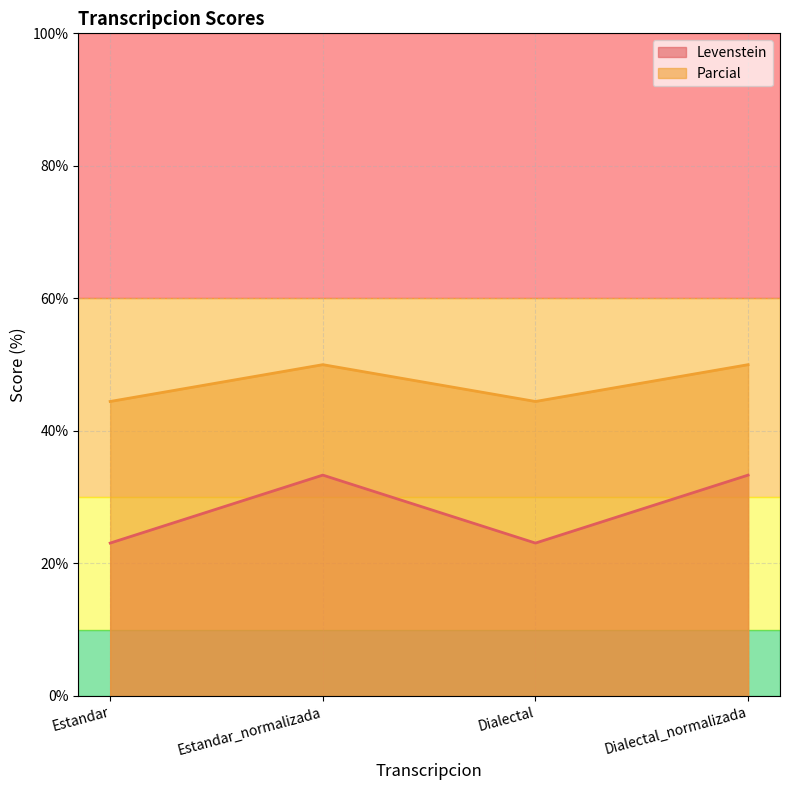

Reading right to left, what are all the values shown in this chart?

Levenstein: Dialectal_normalizada=33.3	Dialectal=23.1	Estandar_normalizada=33.3	Estandar=23.1
Parcial: Dialectal_normalizada=50.0	Dialectal=44.4	Estandar_normalizada=50.0	Estandar=44.4